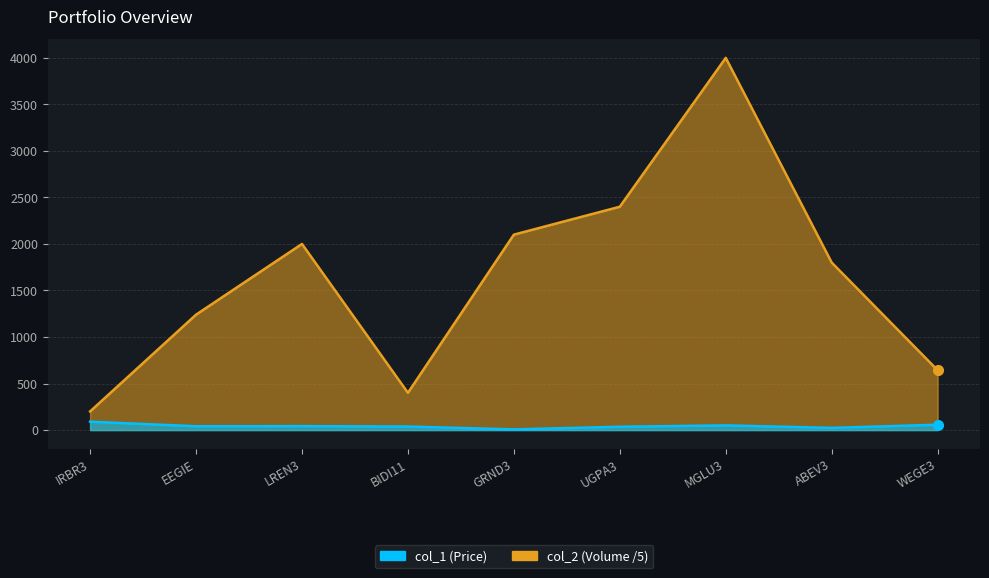

Which series has the largest total across all categories?

col_2